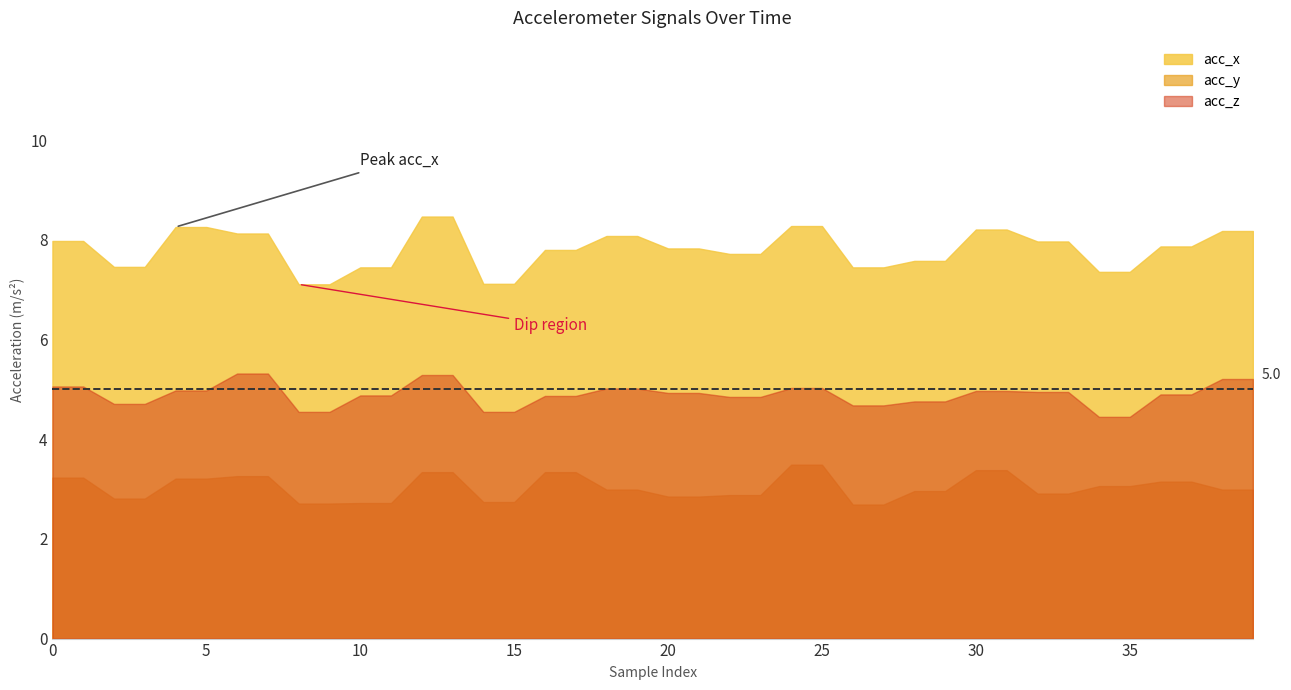

What is the difference between the acc_y values at 10 and 0?

0.5